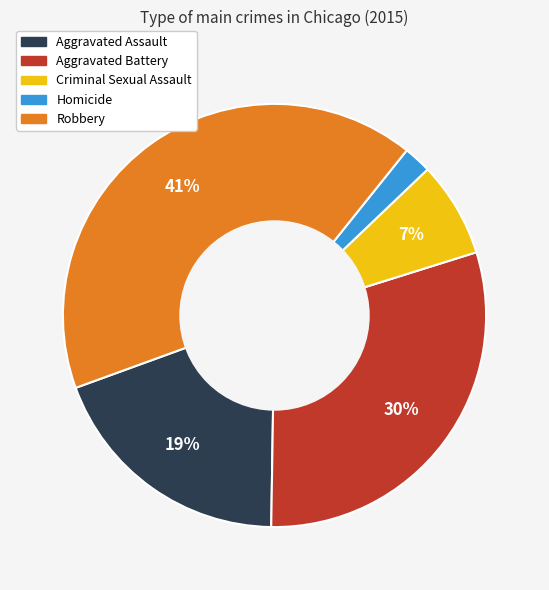

How many segments does this pie chart have?

5